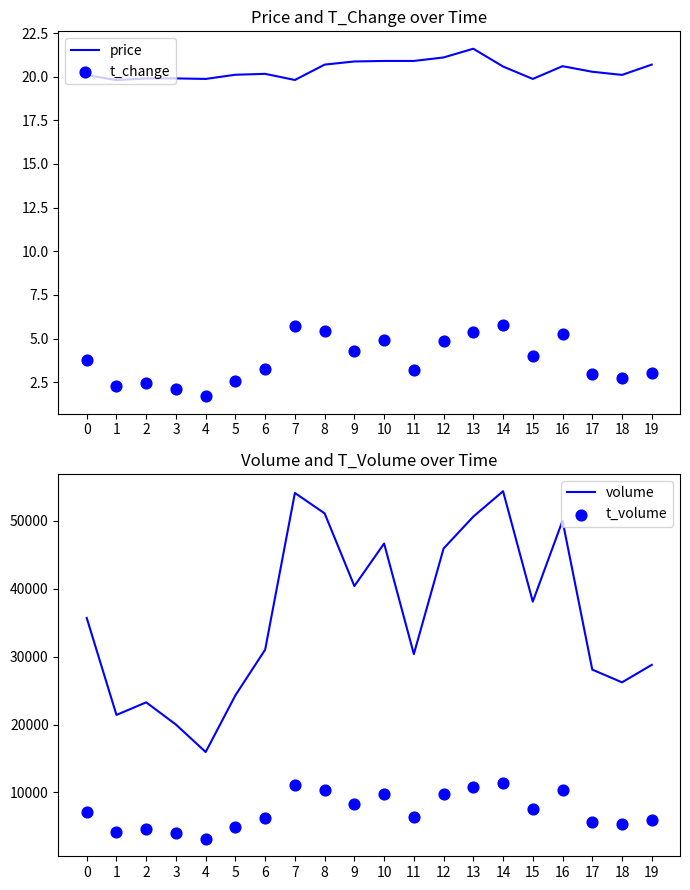

At which category is the sum across all series the highest?

14